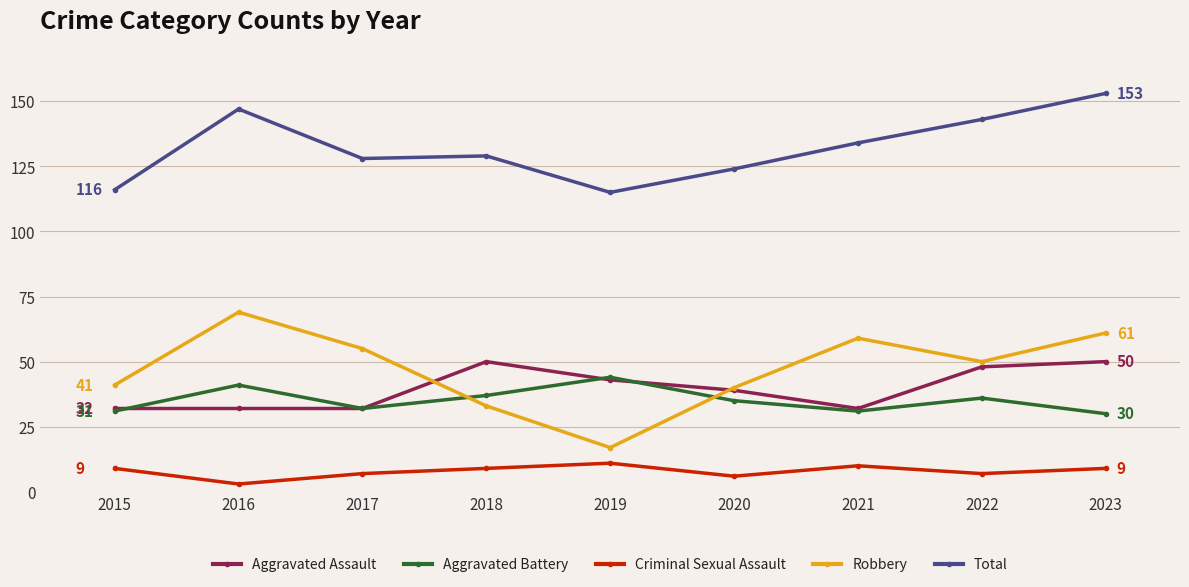

How many Criminal Sexual Assault values are between 7 and 9?

5